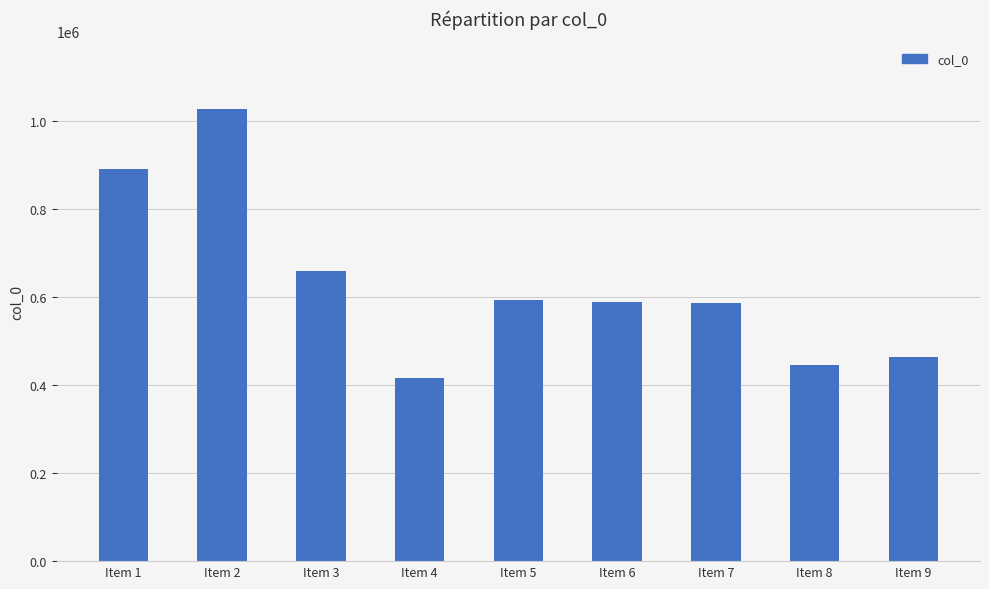

At which category does the chart reach its minimum across all series?

Item 4